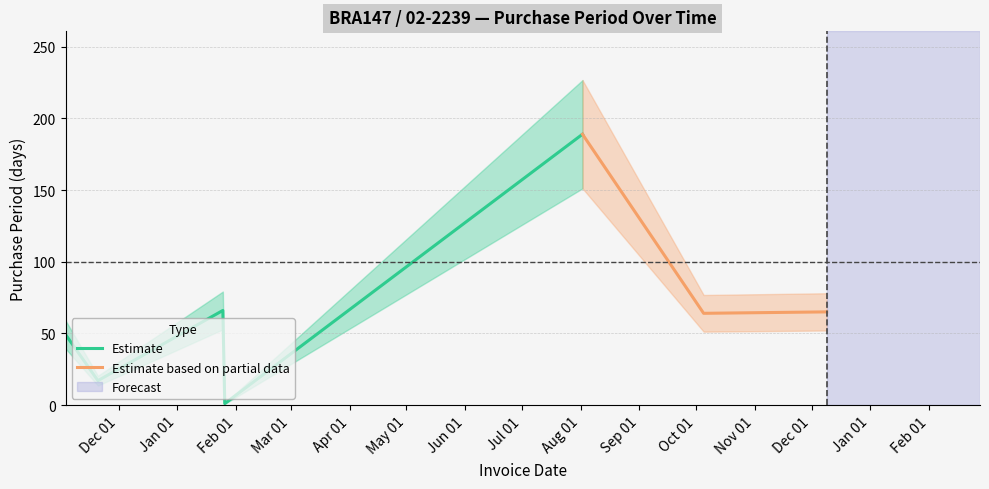

Reading right to left, what are all the values shown in this chart?

2016-12-09=65	2016-10-05=64	2016-08-02=189	2016-01-26=1	2016-01-25=66	2015-11-20=17	2015-11-03=49